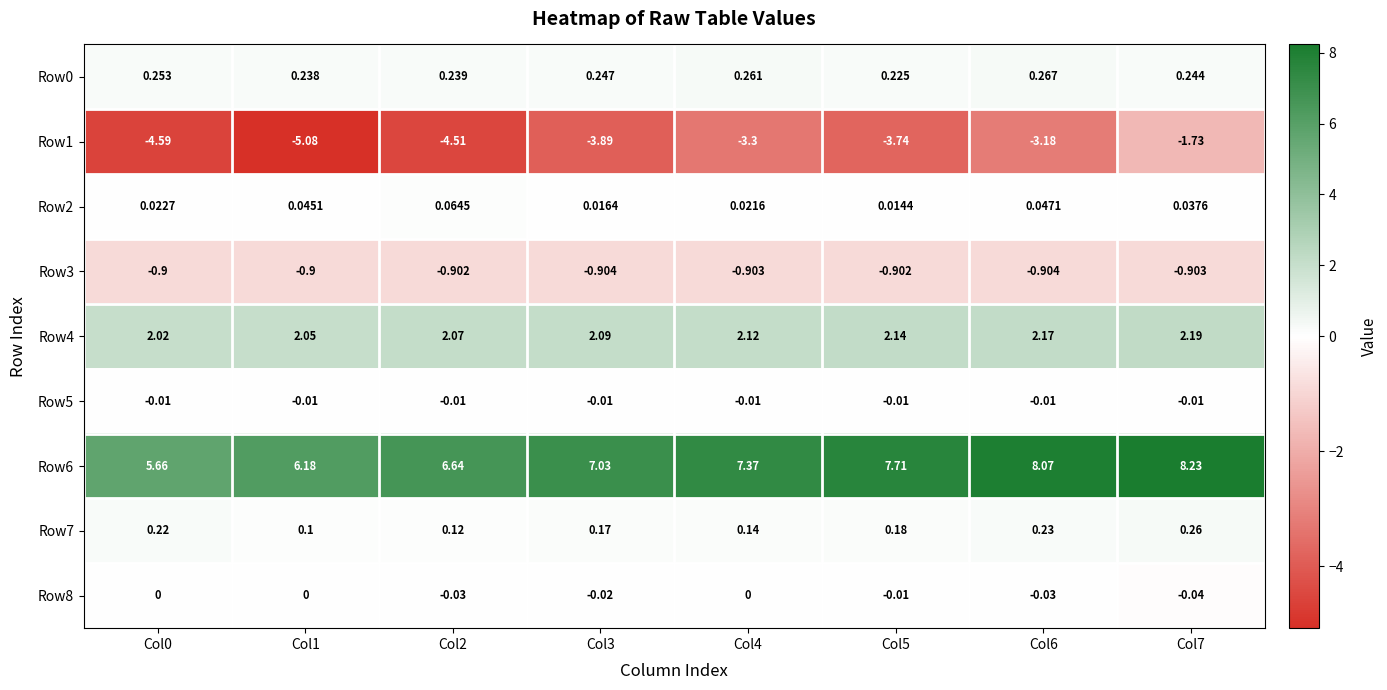

Is the value of Row1 at Col0 greater than the value of Row5 at Col1?

No